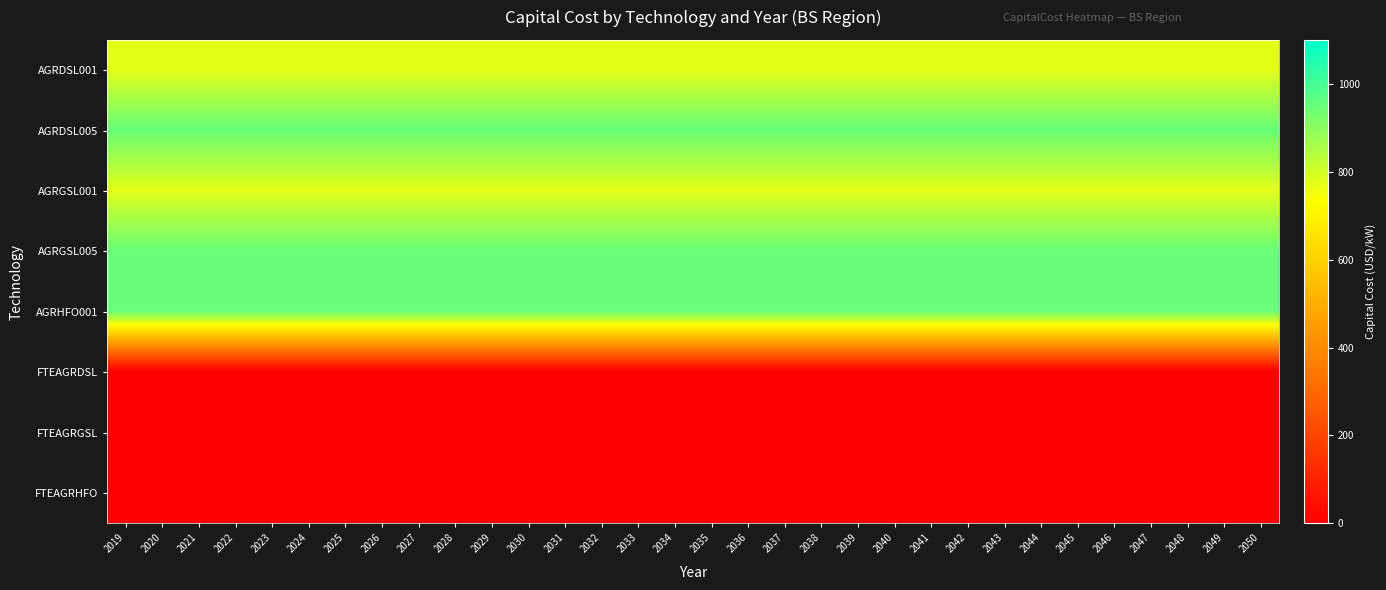

Rank the series by their maximum value, from lowest to highest.

FTEAGRDSL, FTEAGRGSL, FTEAGRHFO, AGRDSL001, AGRGSL001, AGRDSL005, AGRGSL005, AGRHFO001